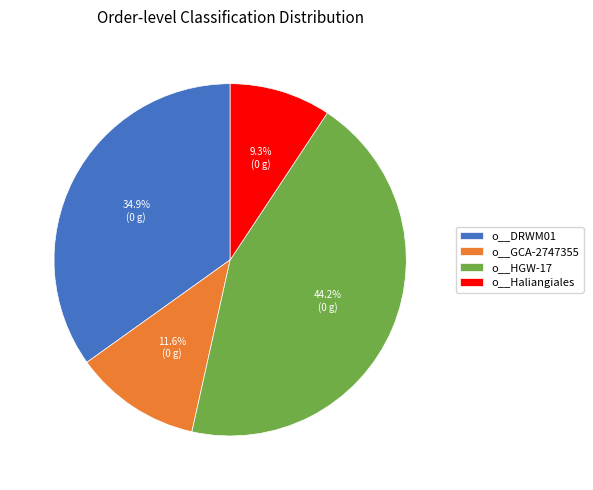

To the nearest percent, what is the average slice percentage?

25%